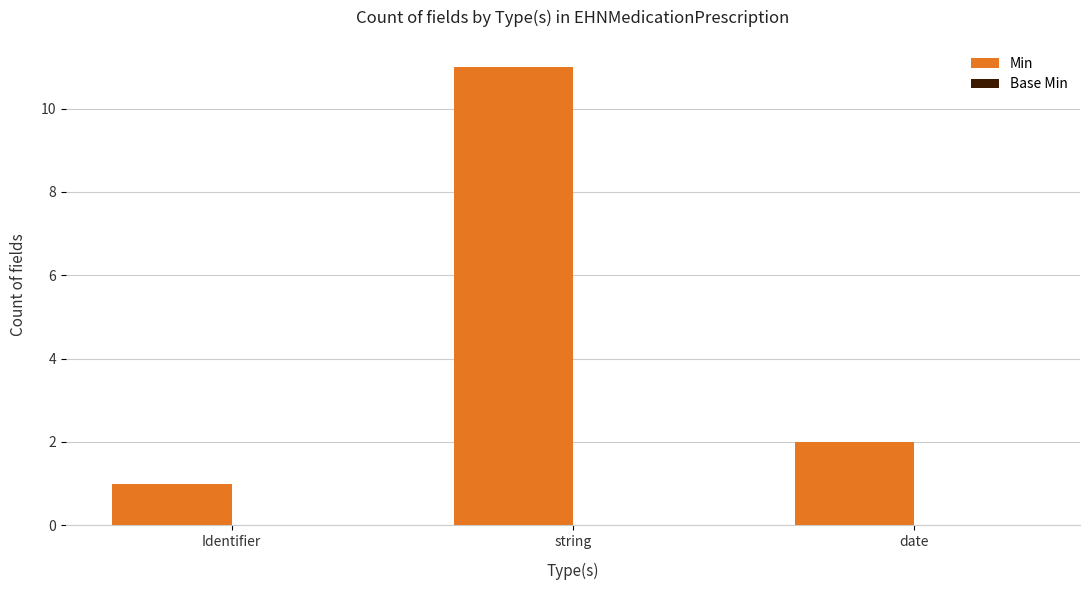

What is the value of the 3rd bar from the left?

2